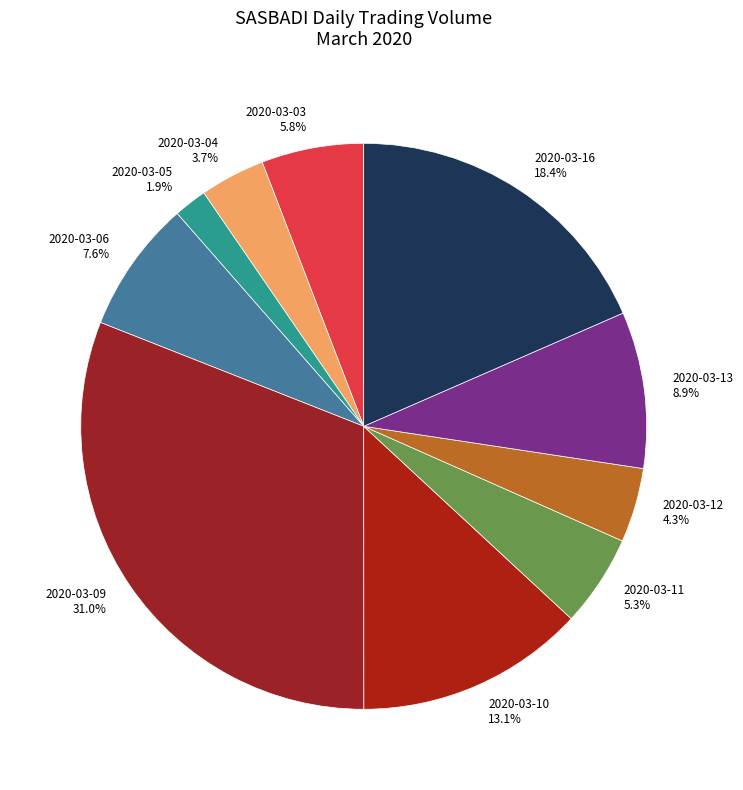

Which has a higher value, 2020-03-05 or 2020-03-11?

2020-03-11